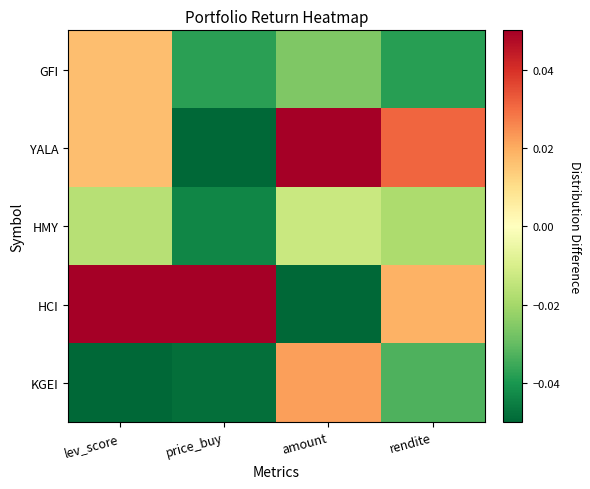

Rank the series at price_buy from lowest to highest value.

YALA, KGEI, HMY, GFI, HCI